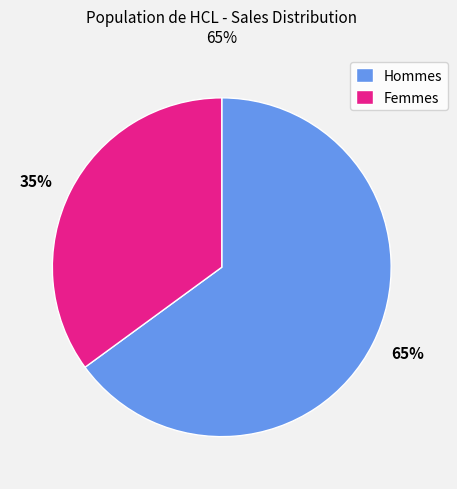

Is there a majority slice in this chart?

Yes